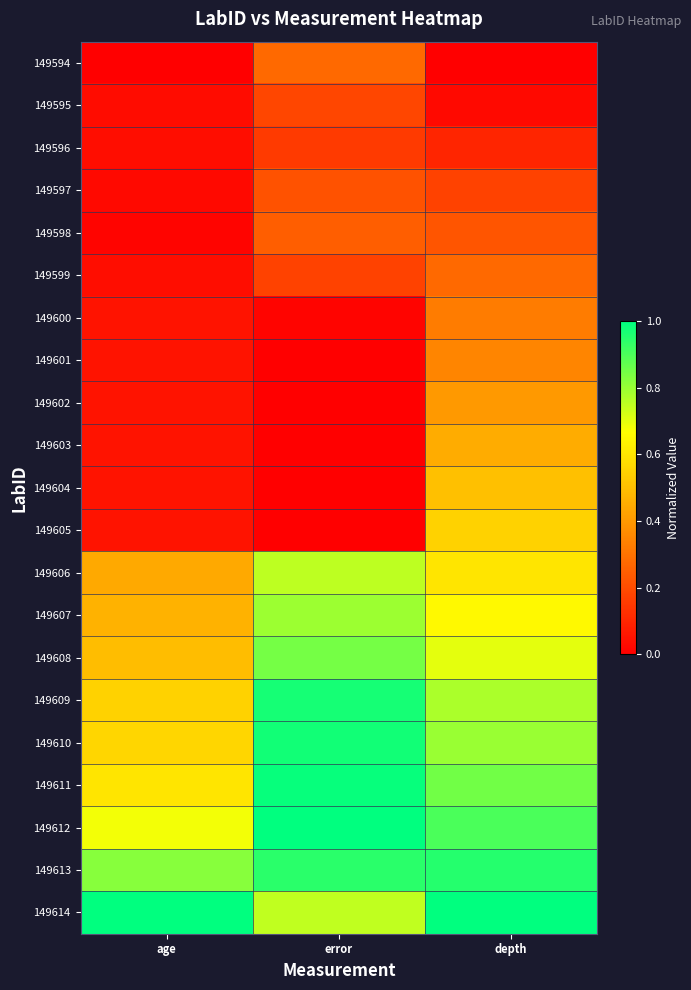

At error, list the series in order from smallest to largest.

149602, 149601, 149603, 149604, 149605, 149600, 149596, 149599, 149595, 149597, 149598, 149594, 149614, 149606, 149607, 149608, 149613, 149609, 149610, 149611, 149612